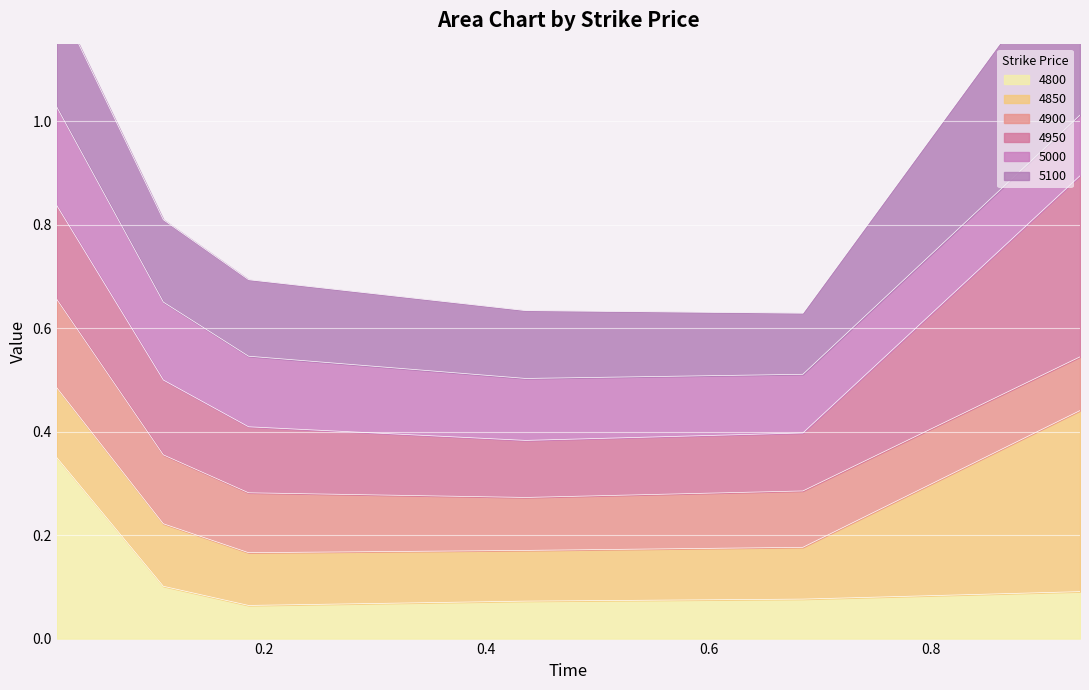

True or false: 4800 has a value of 0.1 at 2.

False